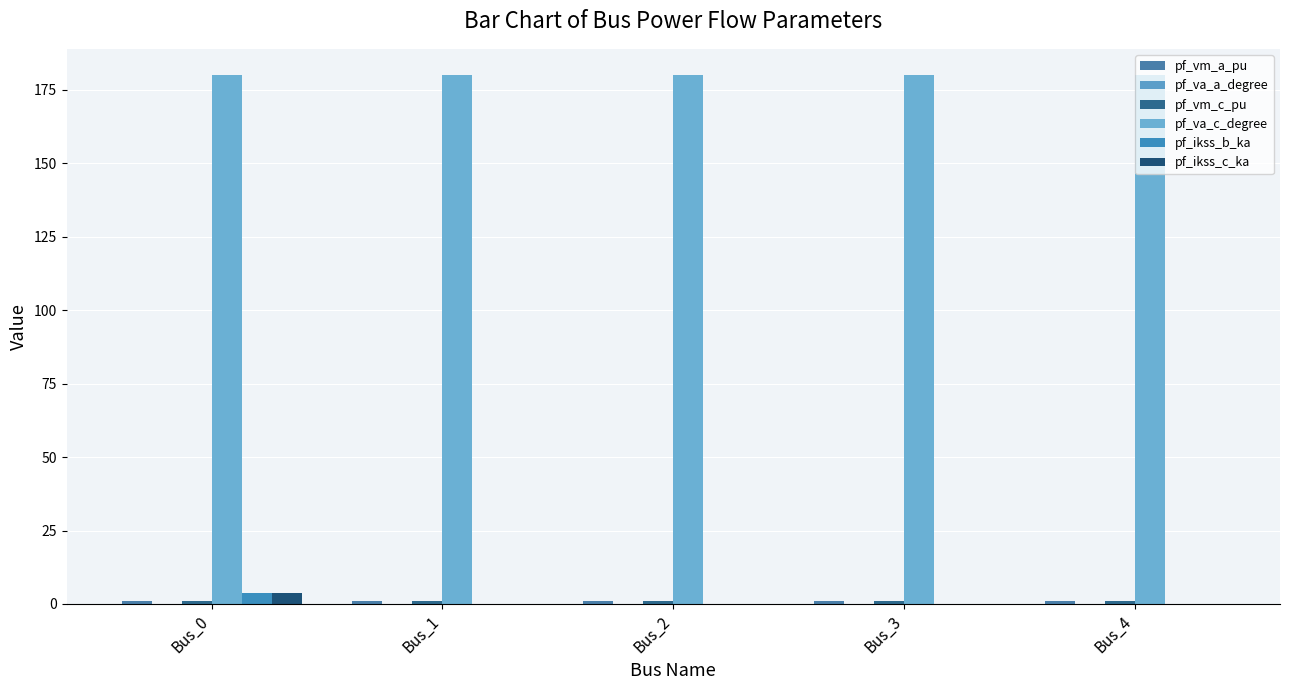

What is the average value of the pf_ikss_c_ka series?

0.7